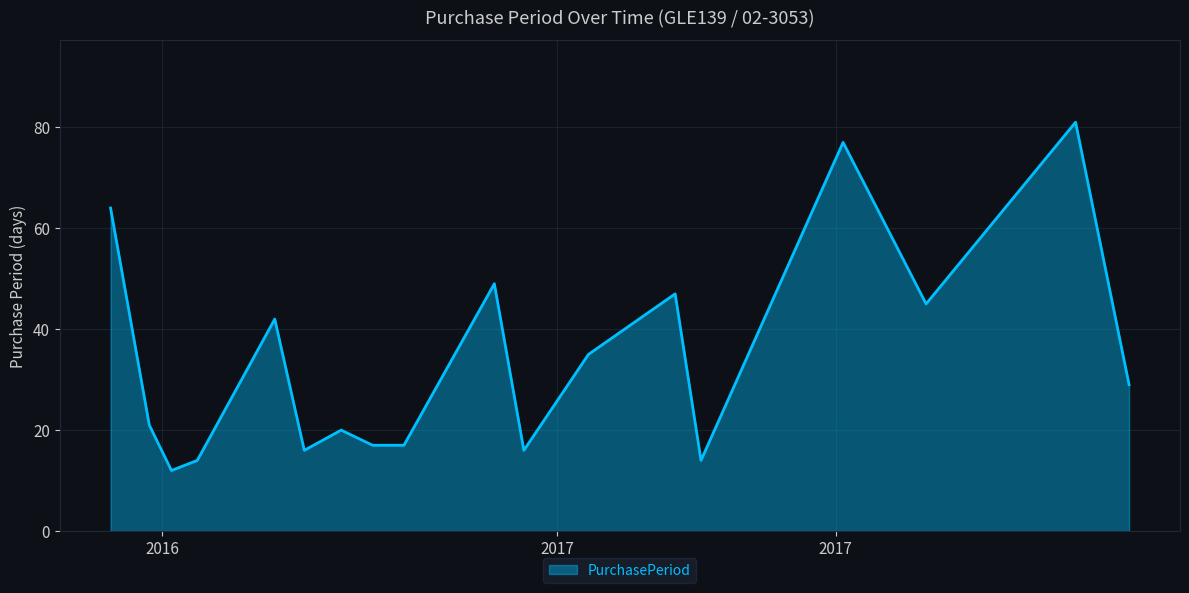

Reading left to right, list all the values displayed in this chart.

64	21	12	14	42	16	20	17	17	49	16	35	47	14	77	45	81	29